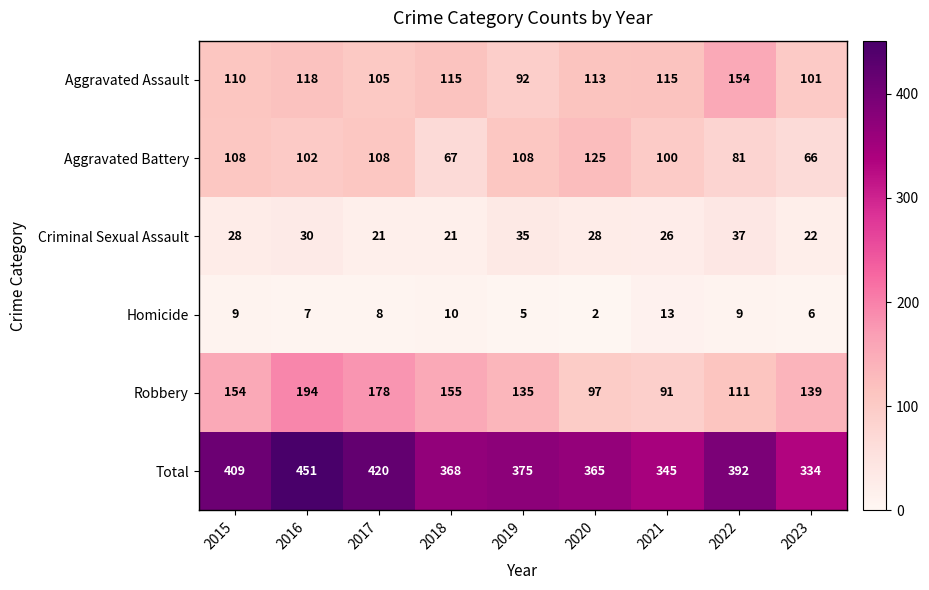

Which series has the largest total across all categories?

Total